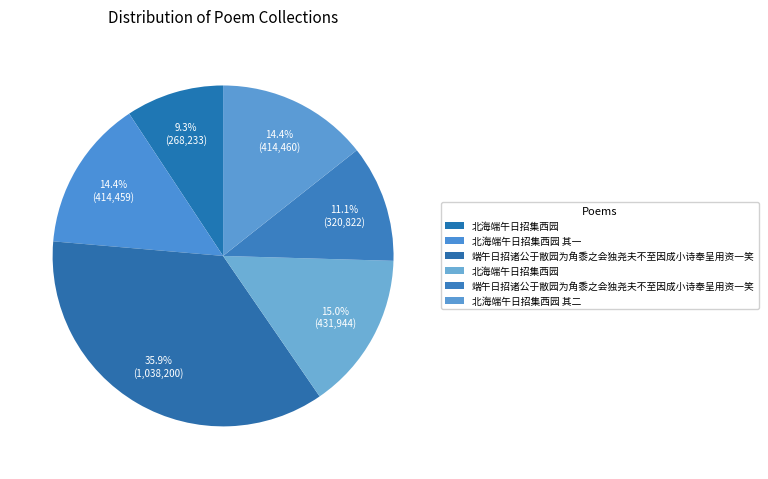

Count the number of slices in the pie.

6